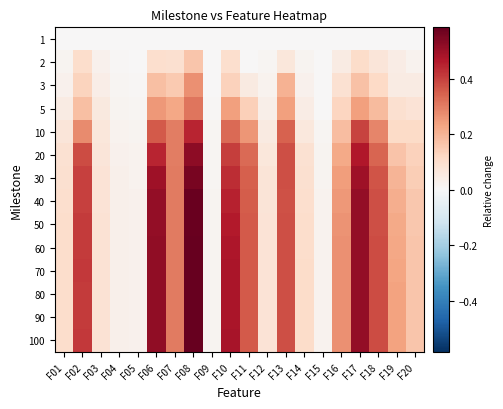

At F17, list the series in order from largest to smallest.

80, 100, 90, 70, 60, 50, 40, 30, 20, 10, 5, 3, 2, 1